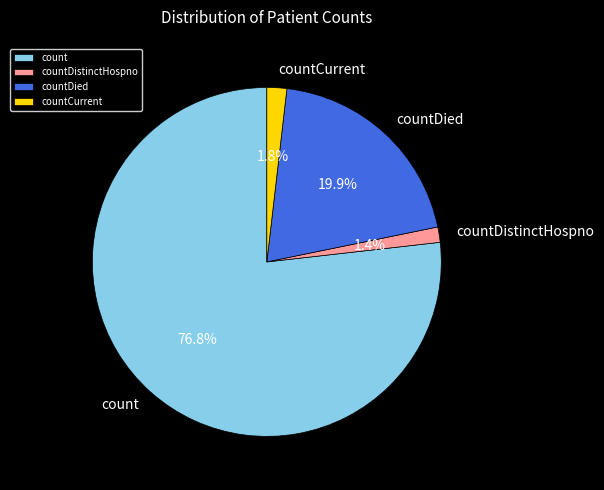

Is it true that countDied is 20% of the pie?

True